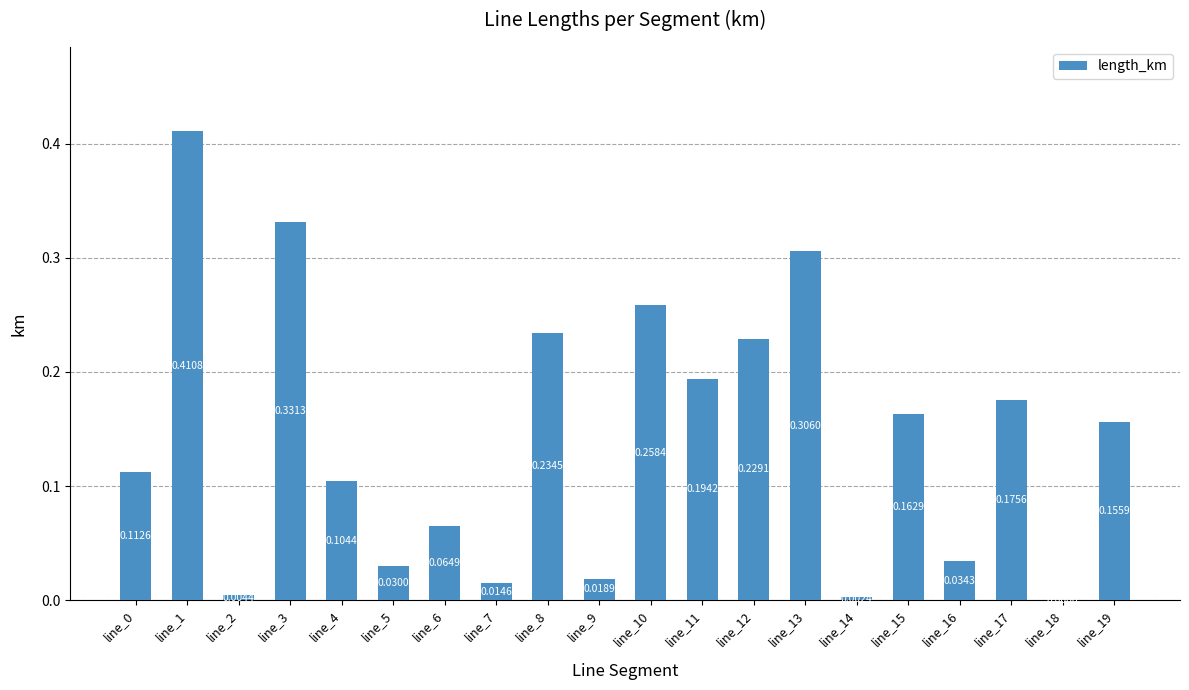

Is it true that the value at line_17 is 0.3?

False